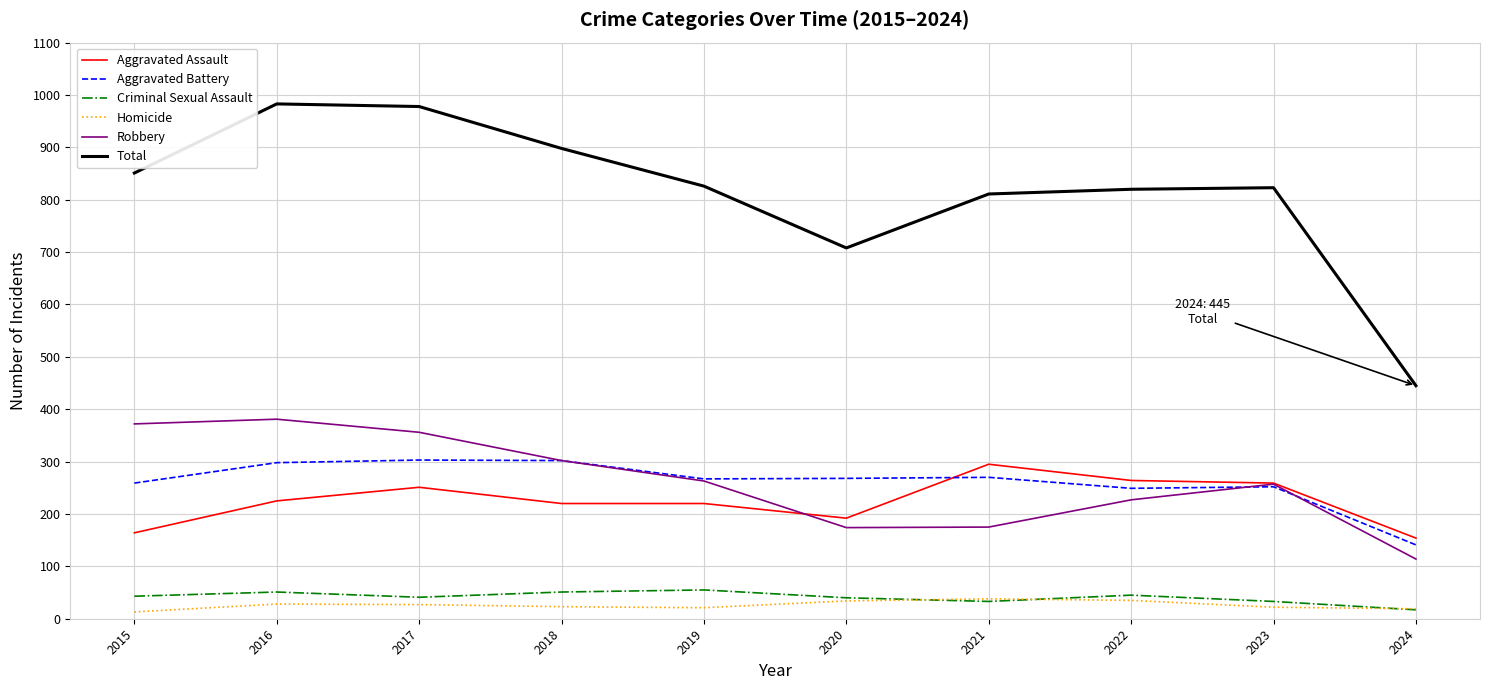

What is the lowest value of the Robbery series?

114